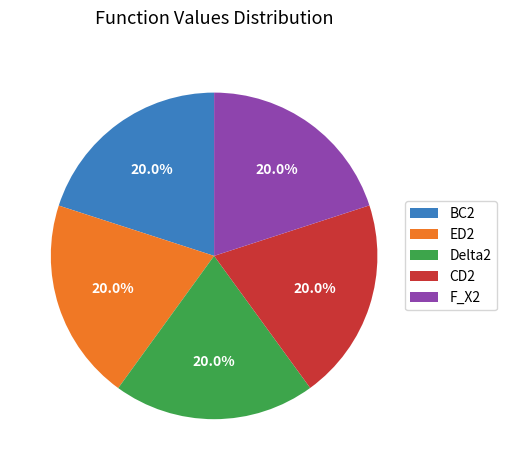

True or false: CD2 accounts for 20% of the total.

True